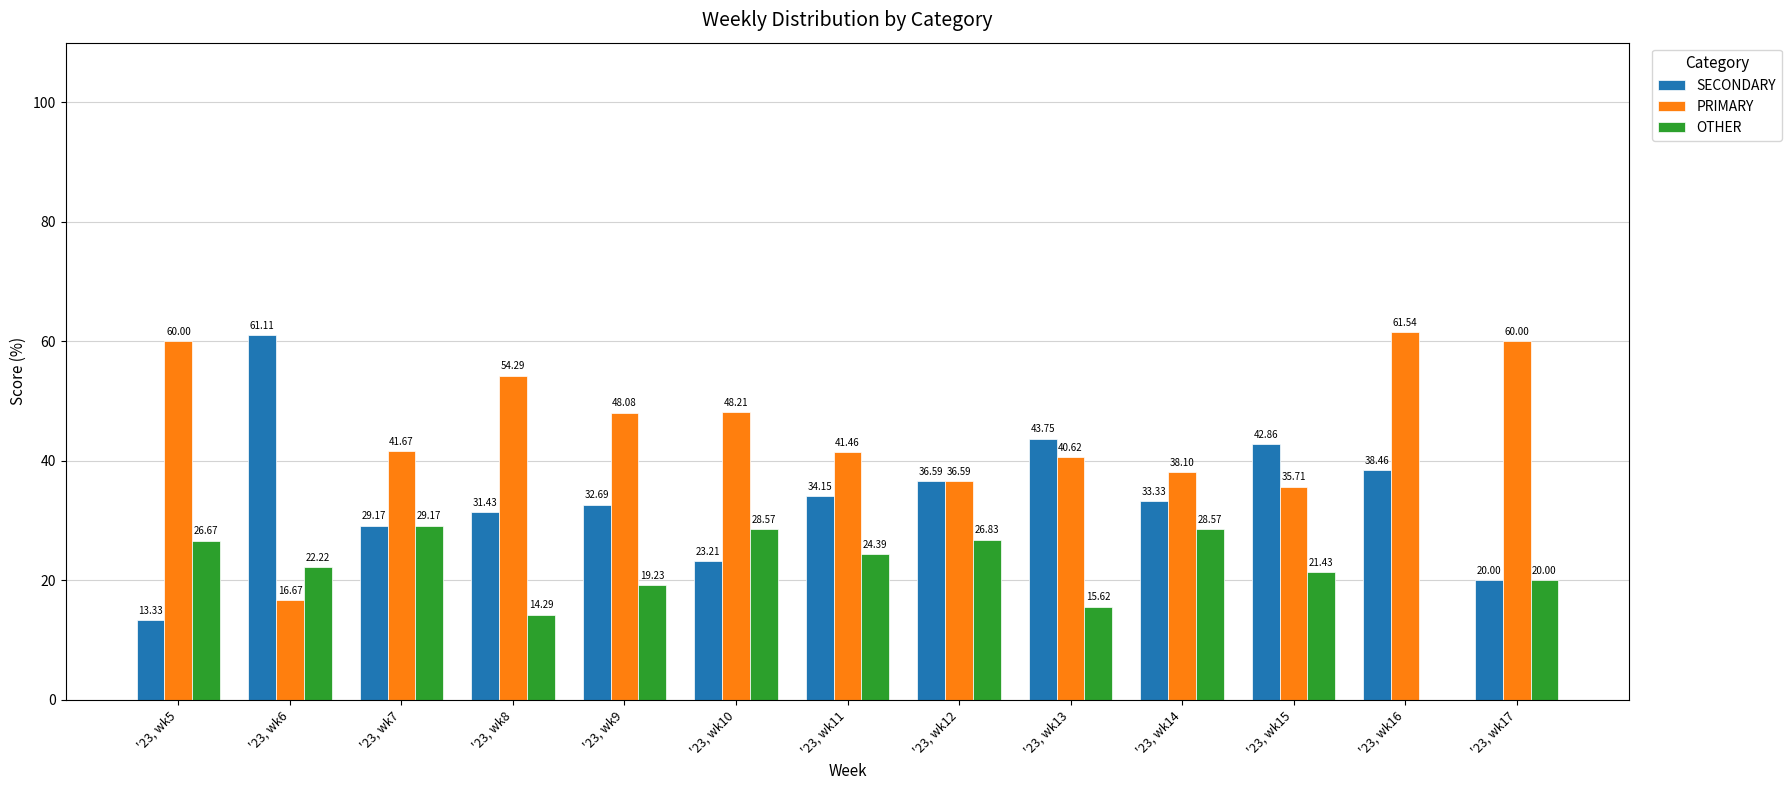

Which series has the largest range (max minus min)?

SECONDARY